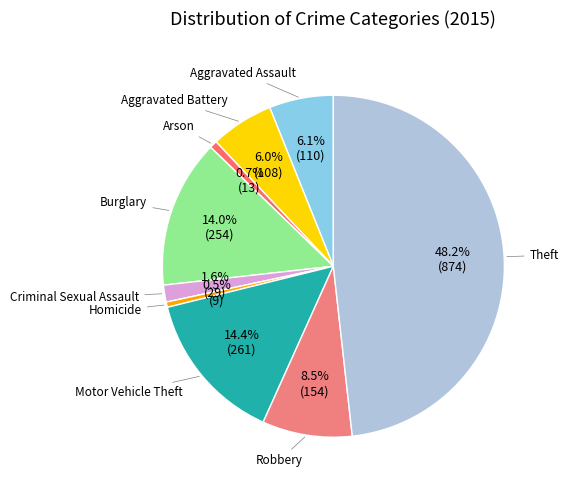

How many slices are in this pie chart?

9